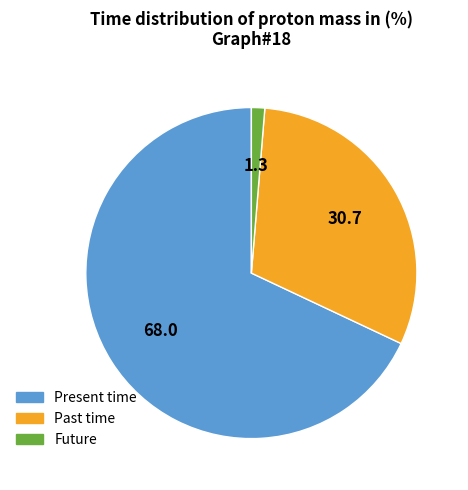

Does any single category account for the majority?

Yes